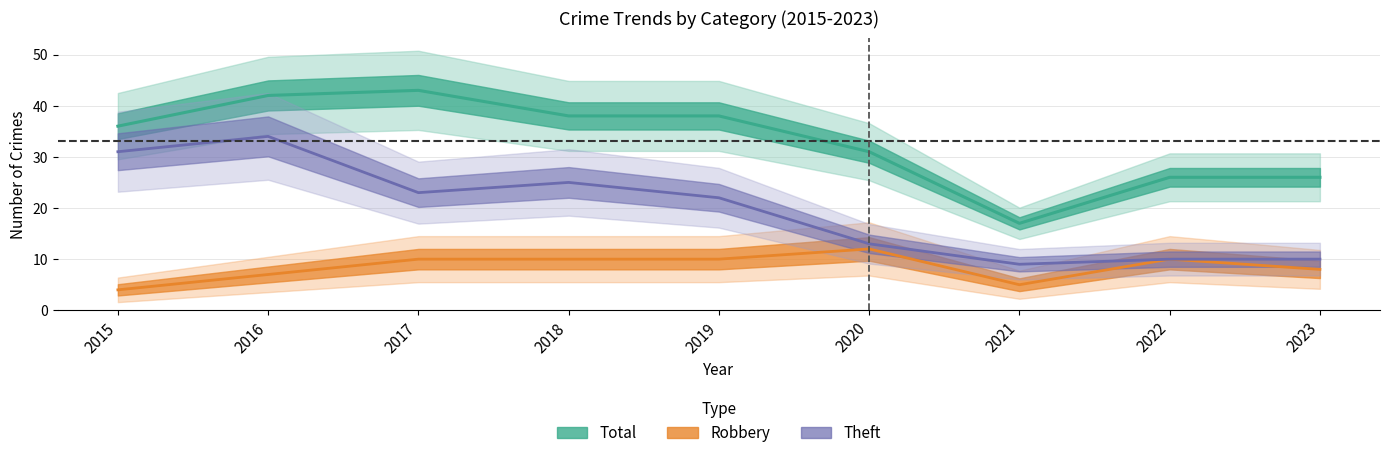

At which category is the sum across all series the highest?

2016